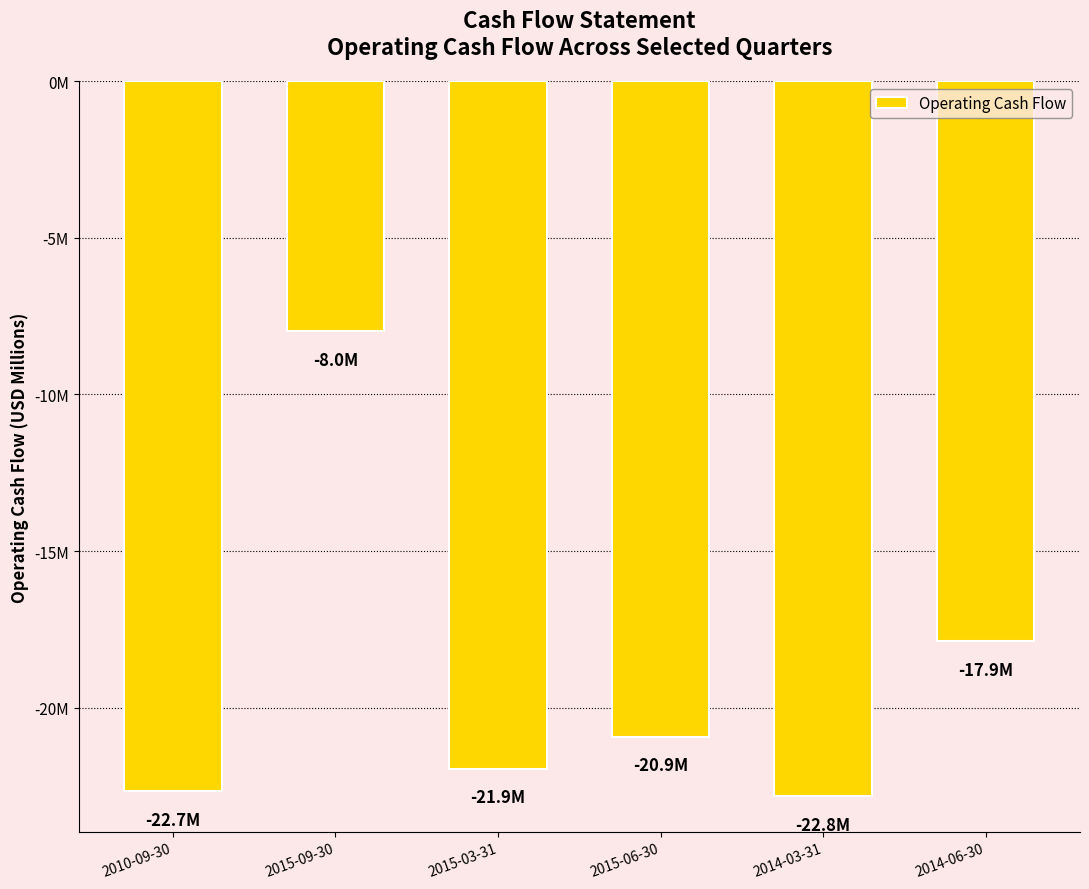

Reading right to left, what are all the values shown in this chart?

2014-06-30=-17.9	2014-03-31=-22.8	2015-06-30=-20.9	2015-03-31=-21.9	2015-09-30=-8.0	2010-09-30=-22.7